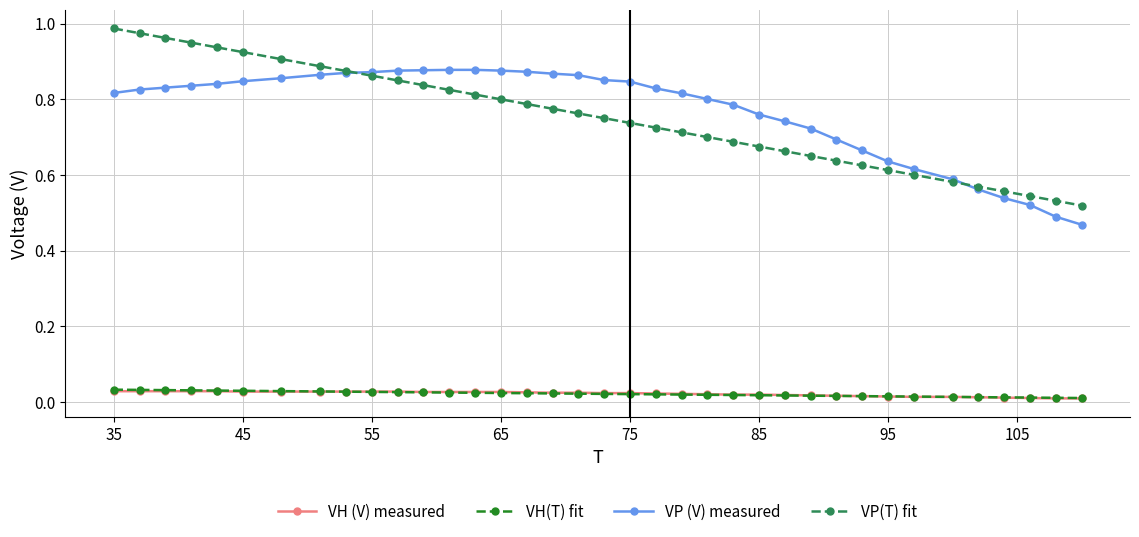

True or false: VP(T) fit and VH (V) measured cross at least once.

False